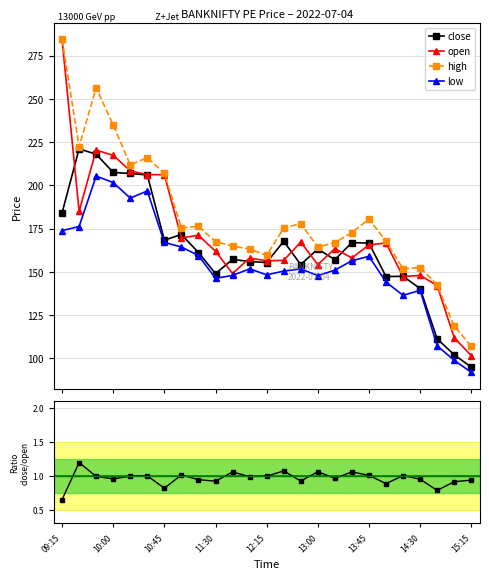

What is the minimum value for open?

101.6